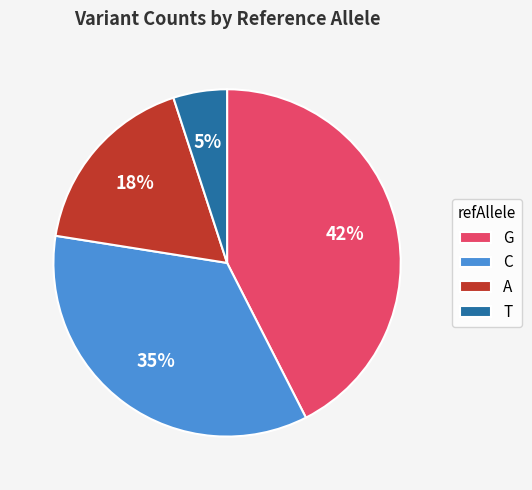

Do G and C together represent more than half of the pie?

Yes